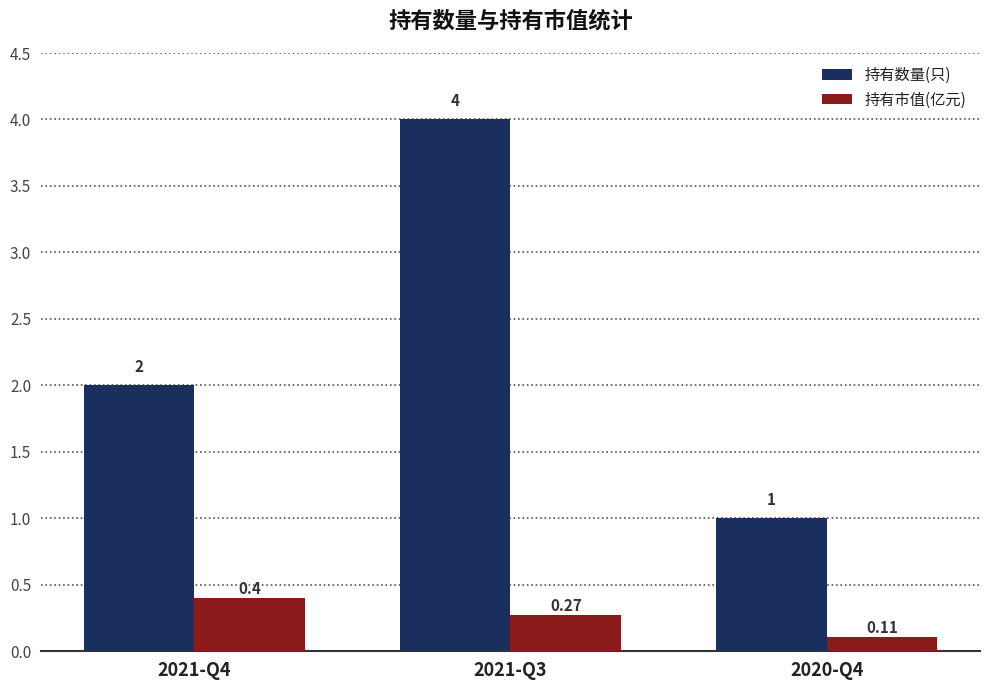

How many categories are shown in the chart?

3